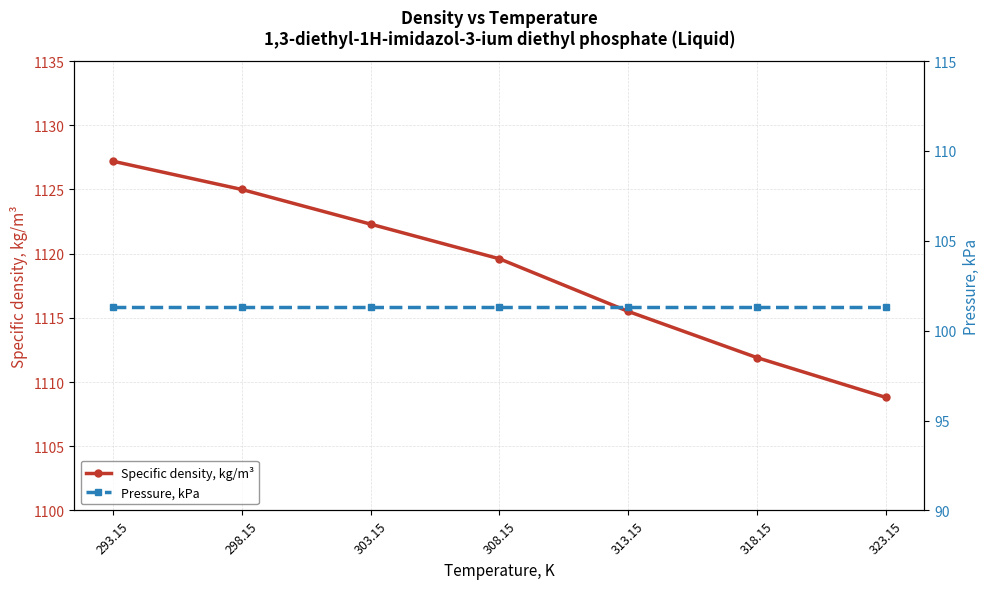

What is the label of the 6th point from the right?

298.15